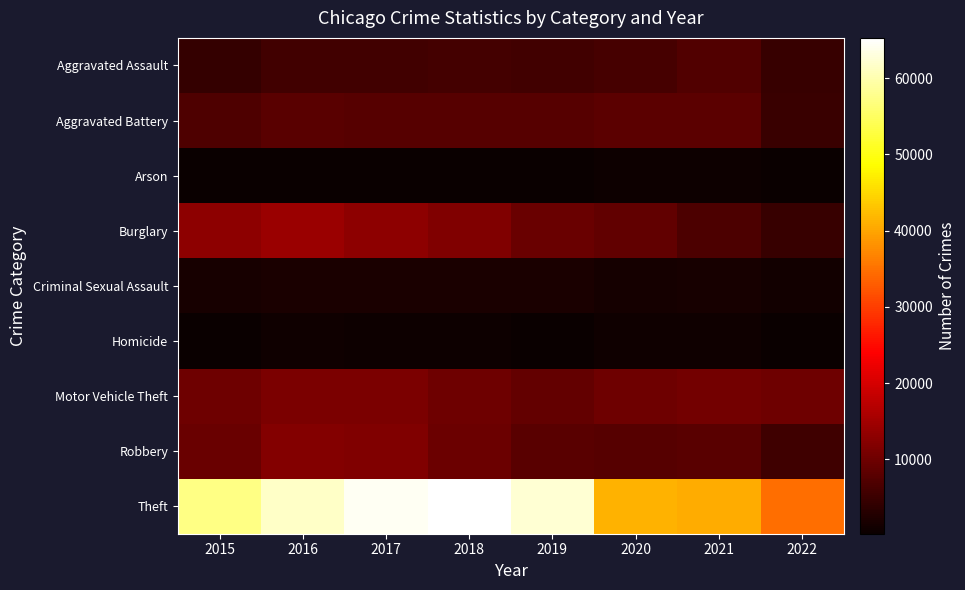

Which series has the largest range (max minus min)?

Theft